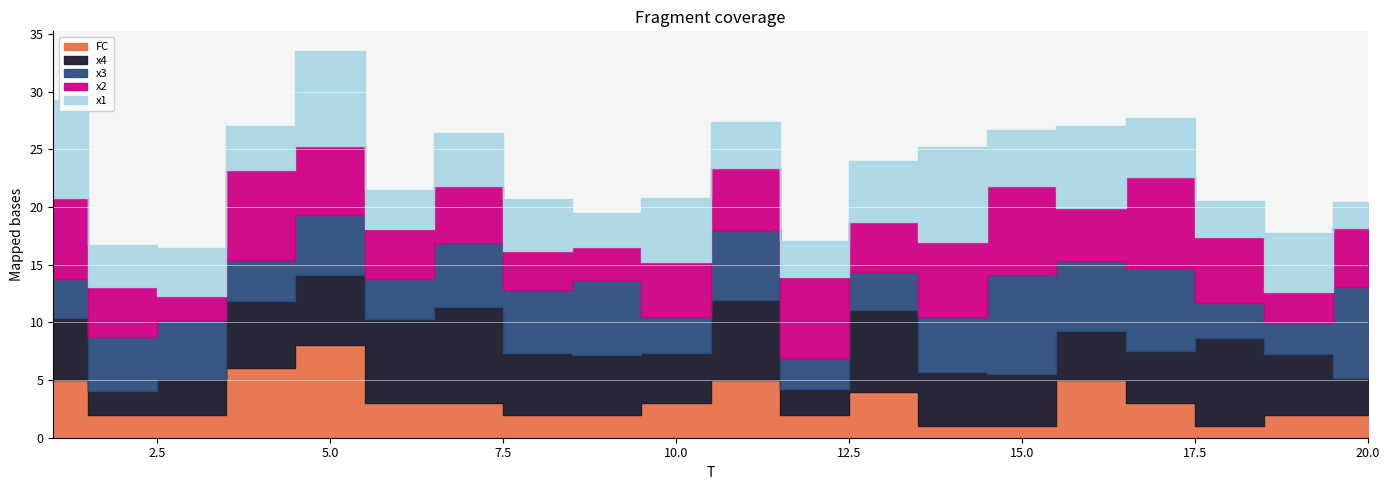

How many values in the x2 series exceed 5?

11